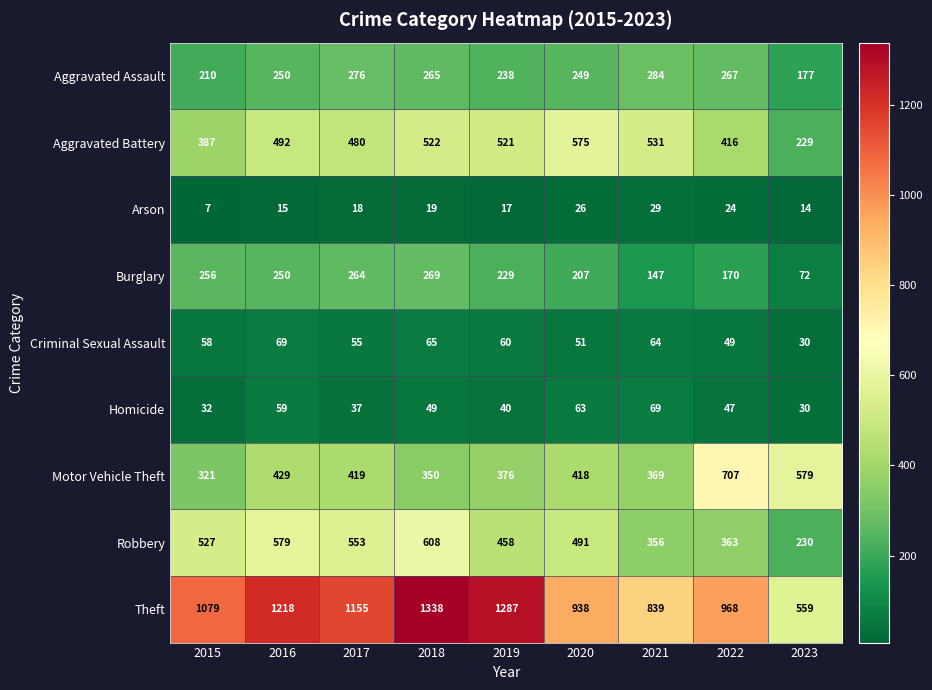

Which series has the largest range (max minus min)?

Theft